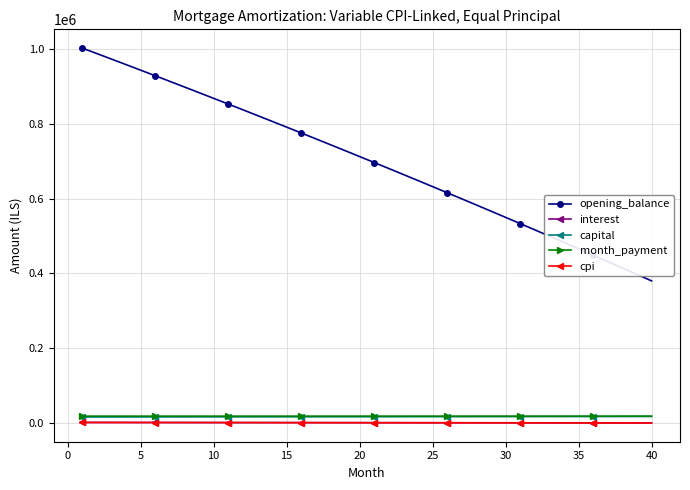

What is the greatest value displayed?

1002083.3